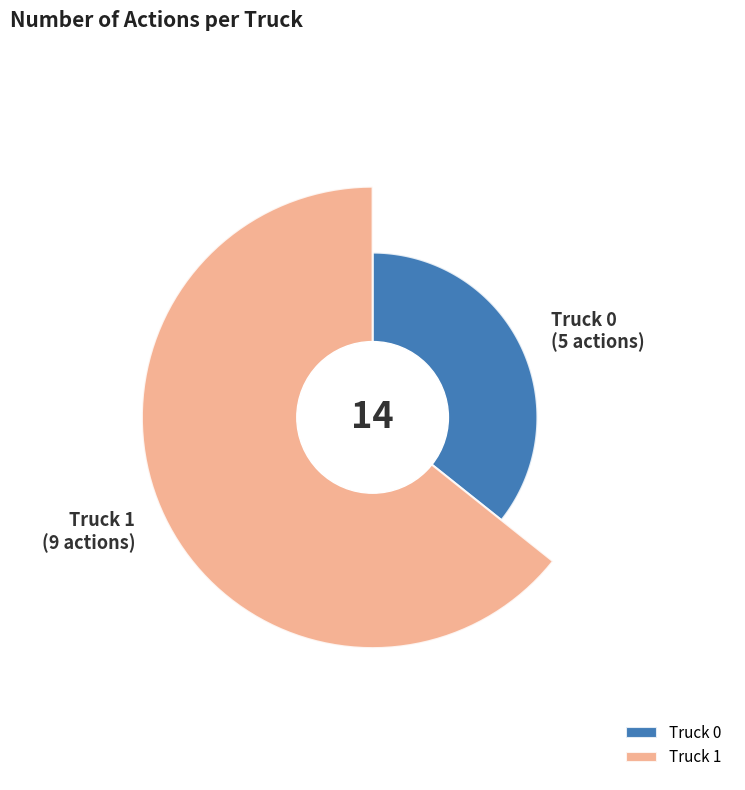

To the nearest percent, what is the average slice percentage?

50%